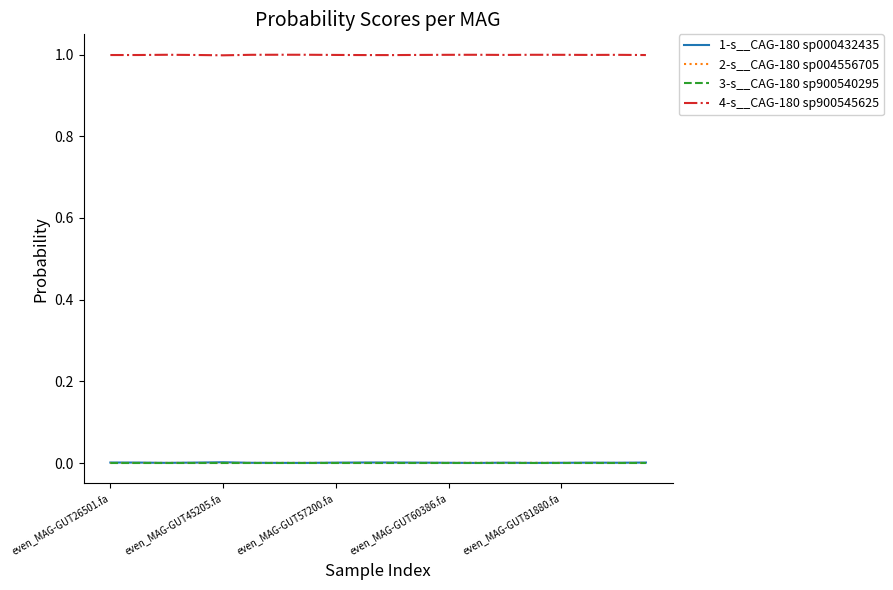

True or false: 4-s__CAG-180 sp900545625 and 1-s__CAG-180 sp000432435 cross at least once.

False